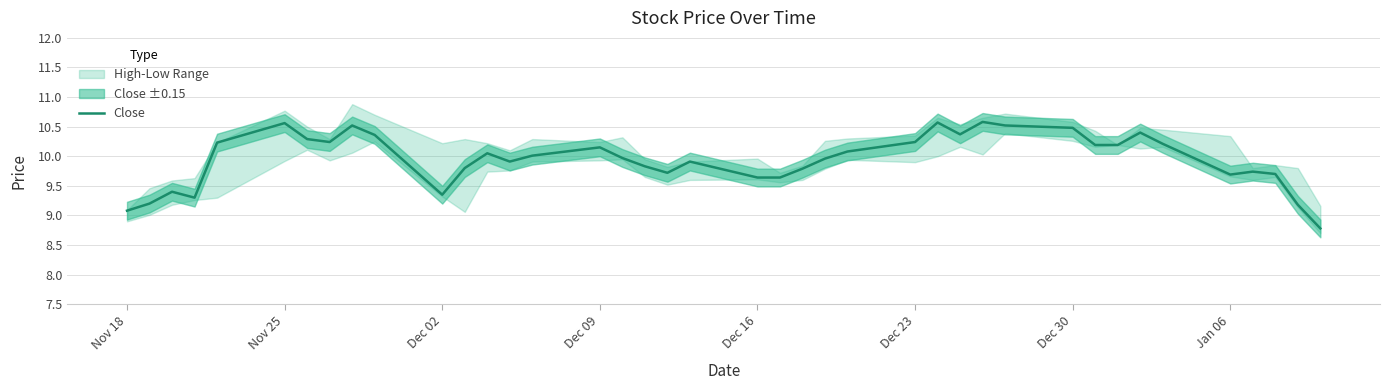

At which label is Close closest to 9?

Nov 18